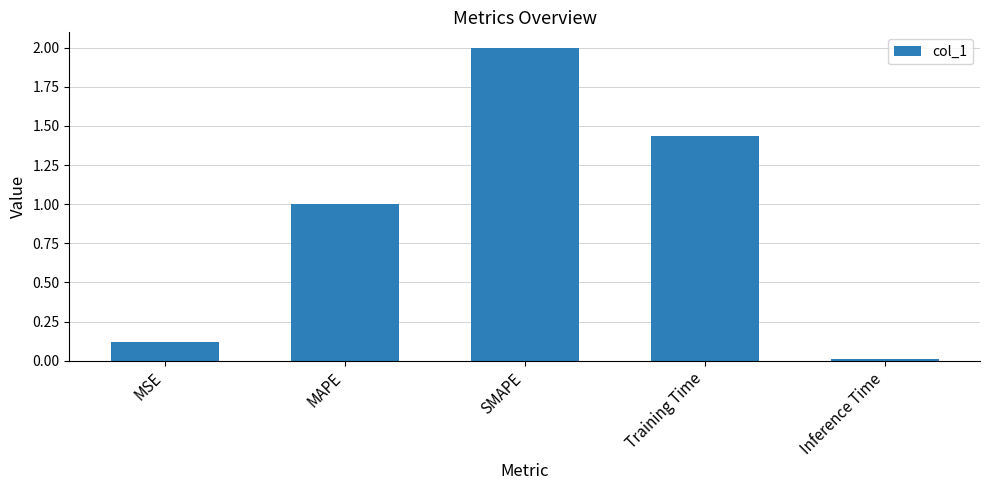

How many bars are there in total?

5